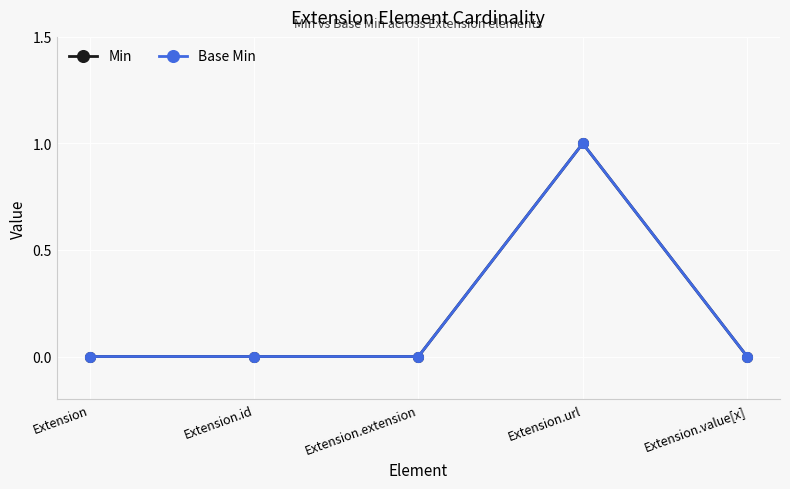

What is the difference between the maximum and minimum values in the Min series?

1